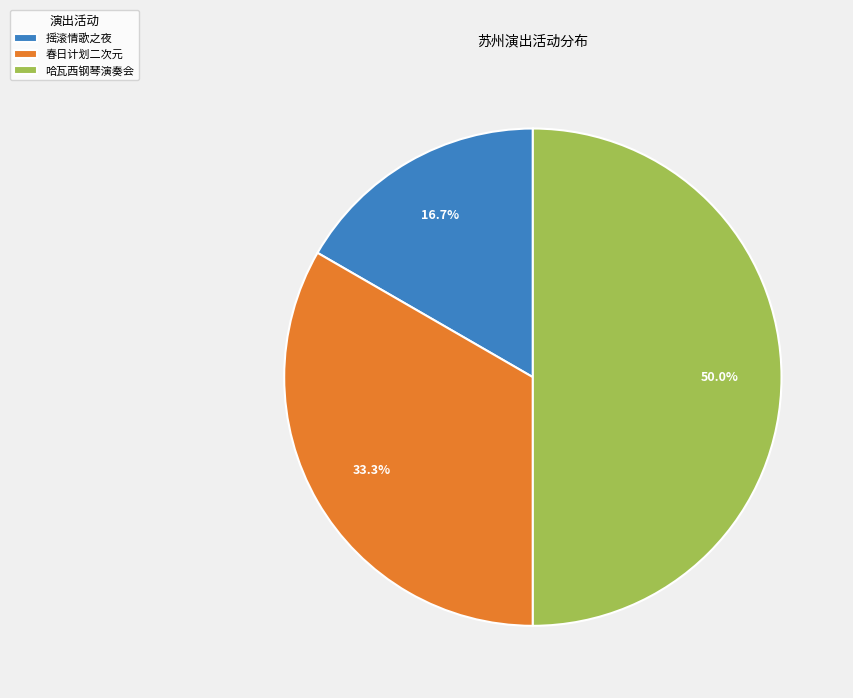

Does 摇滚情歌之夜 account for over 50% of the chart?

No